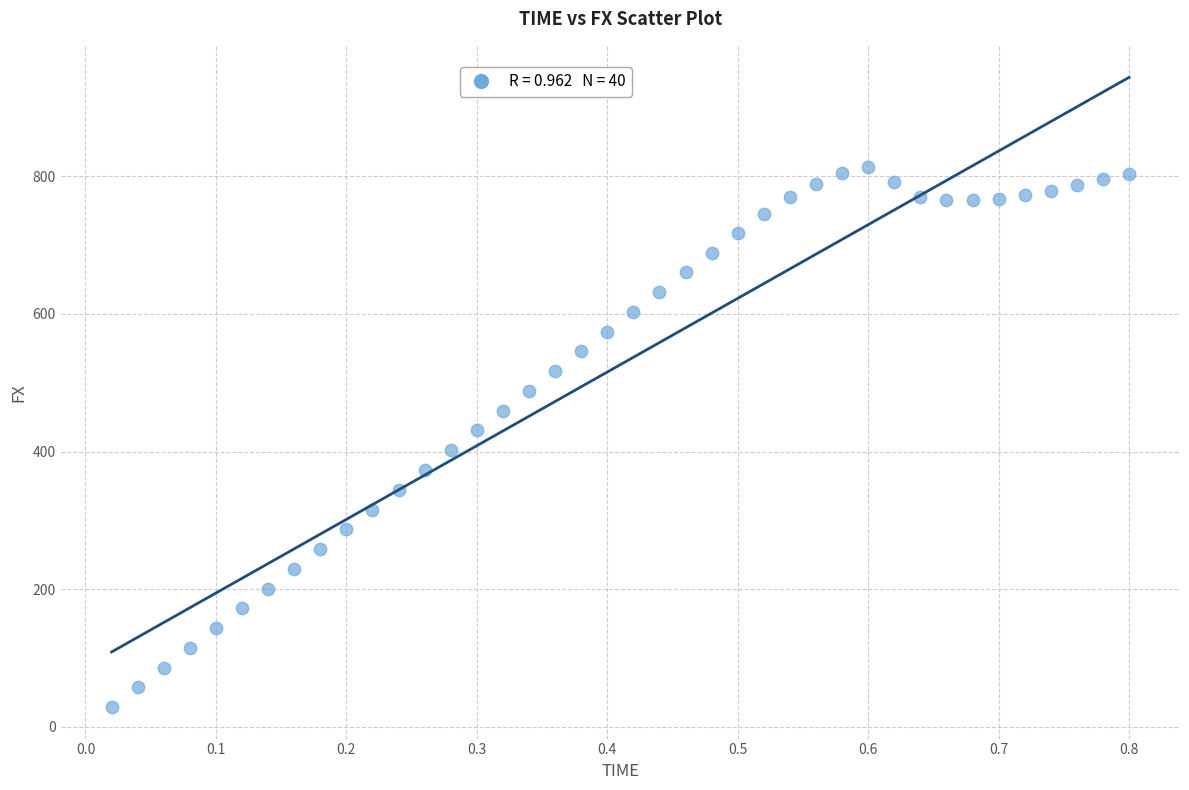

What is the range of X values (max minus min)?

0.8